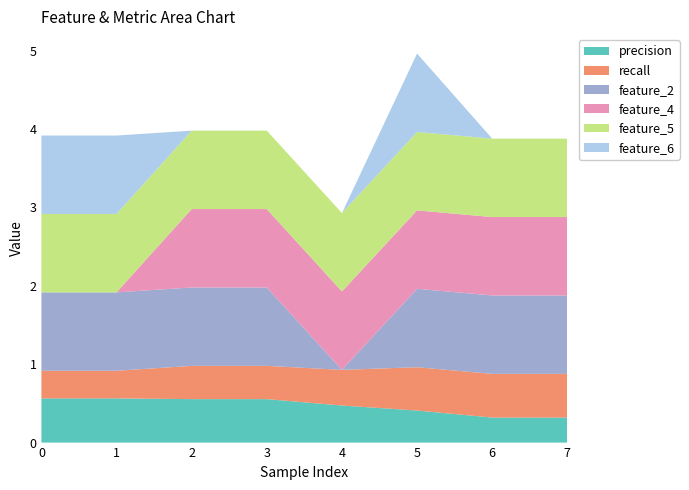

Reading left to right, extract all data points from this chart.

precision: 0=0.6	1=0.6	2=0.6	3=0.6	4=0.5	5=0.4	6=0.3	7=0.3
recall: 0=0.4	1=0.4	2=0.4	3=0.4	4=0.5	5=0.6	6=0.6	7=0.6
feature_2: 0=1.0	1=1.0	2=1.0	3=1.0	4=0.0	5=1.0	6=1.0	7=1.0
feature_4: 0=0.0	1=0.0	2=1.0	3=1.0	4=1.0	5=1.0	6=1.0	7=1.0
feature_5: 0=1.0	1=1.0	2=1.0	3=1.0	4=1.0	5=1.0	6=1.0	7=1.0
feature_6: 0=1.0	1=1.0	2=0.0	3=0.0	4=0.0	5=1.0	6=0.0	7=0.0